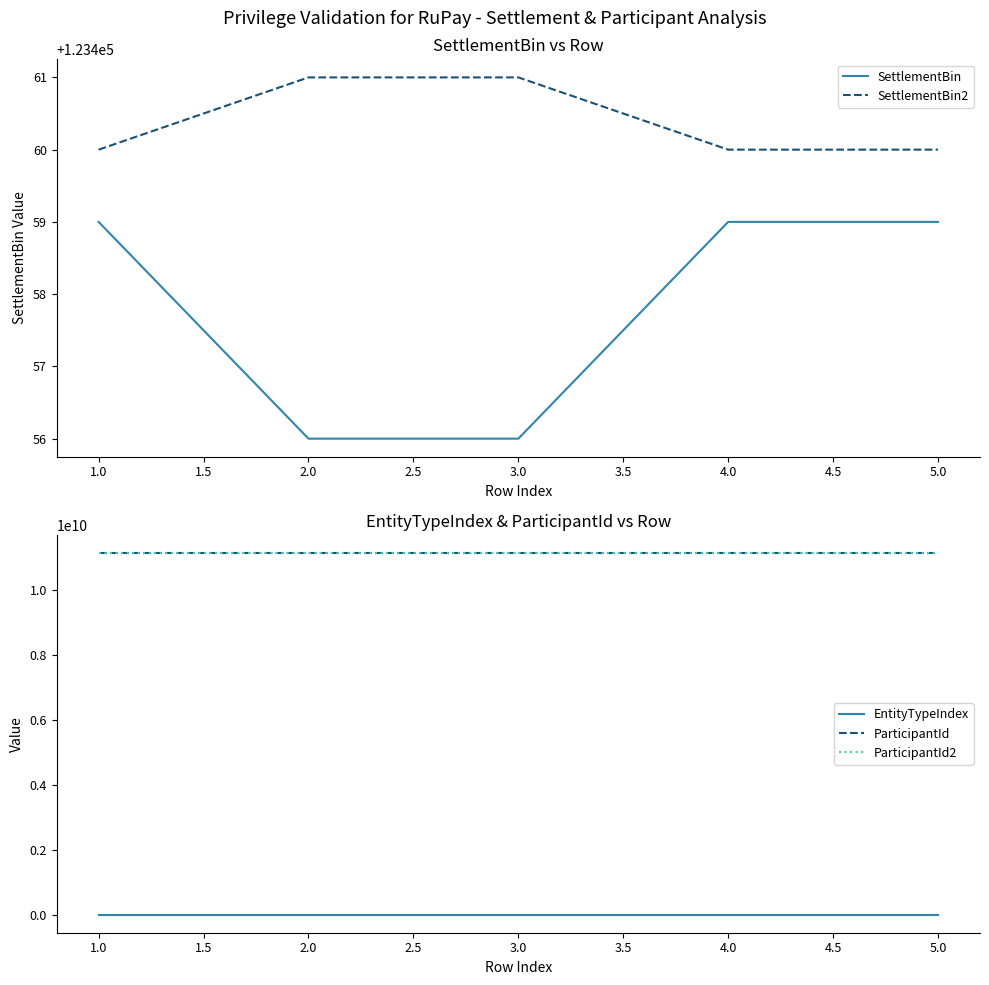

Is the value of SettlementBin at 1.0 greater than the value of SettlementBin2 at 4.0?

No